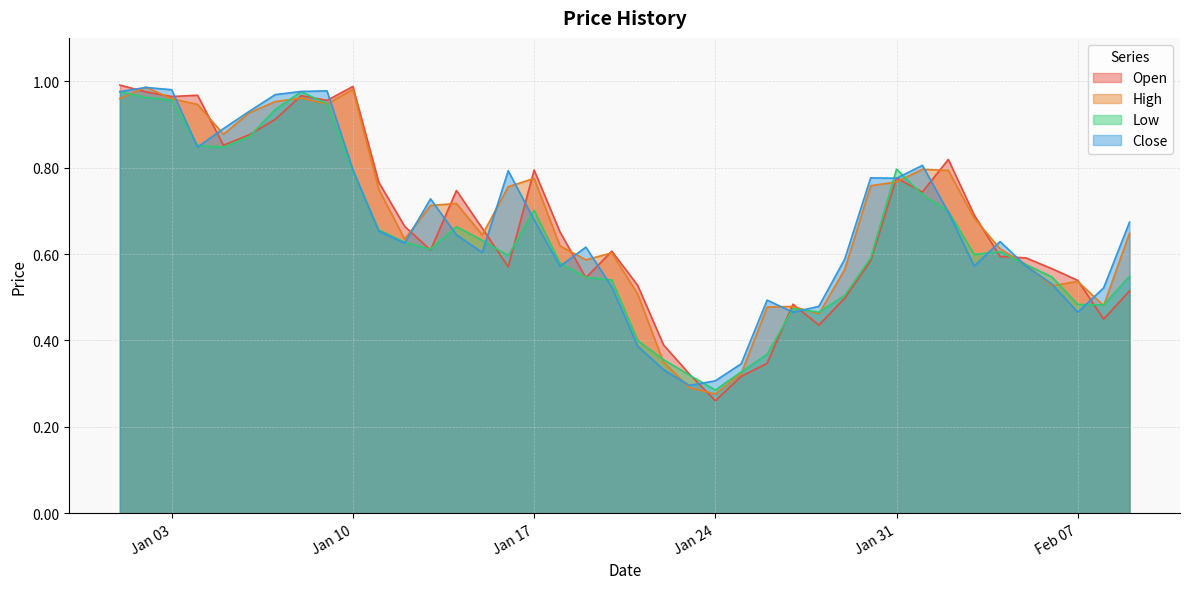

How many lines are shown in the chart?

4